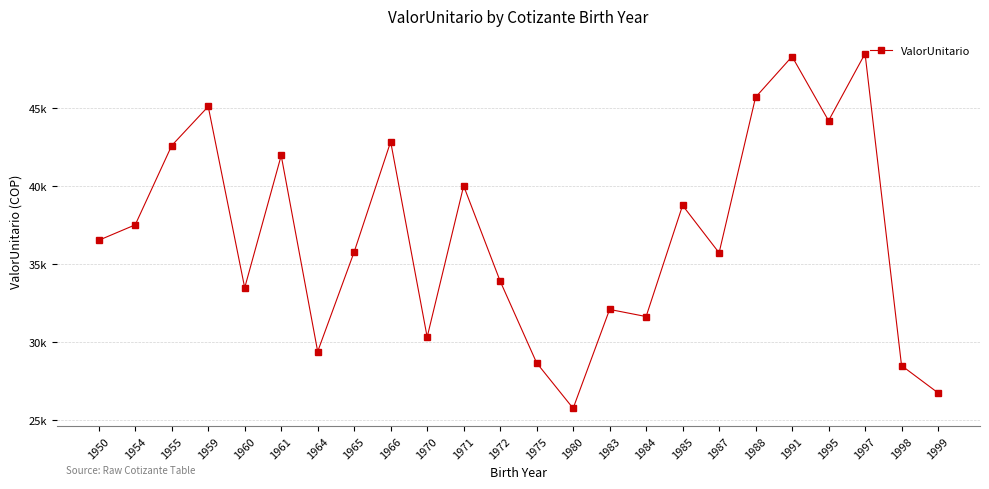

What is the greatest value displayed?

48477.4